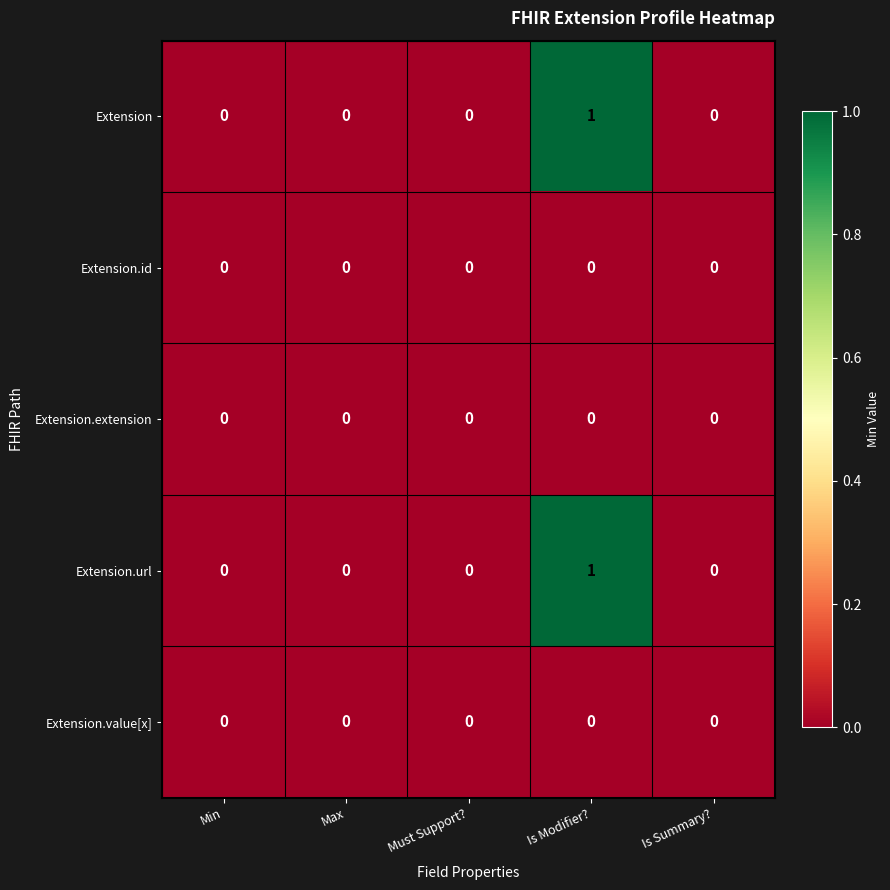

Reading left to right, transcribe all the data shown in this chart.

Extension: Min=0	Max=0	Must Support?=0	Is Modifier?=1	Is Summary?=0
Extension.id: Min=0	Max=0	Must Support?=0	Is Modifier?=0	Is Summary?=0
Extension.extension: Min=0	Max=0	Must Support?=0	Is Modifier?=0	Is Summary?=0
Extension.url: Min=0	Max=0	Must Support?=0	Is Modifier?=1	Is Summary?=0
Extension.value[x]: Min=0	Max=0	Must Support?=0	Is Modifier?=0	Is Summary?=0